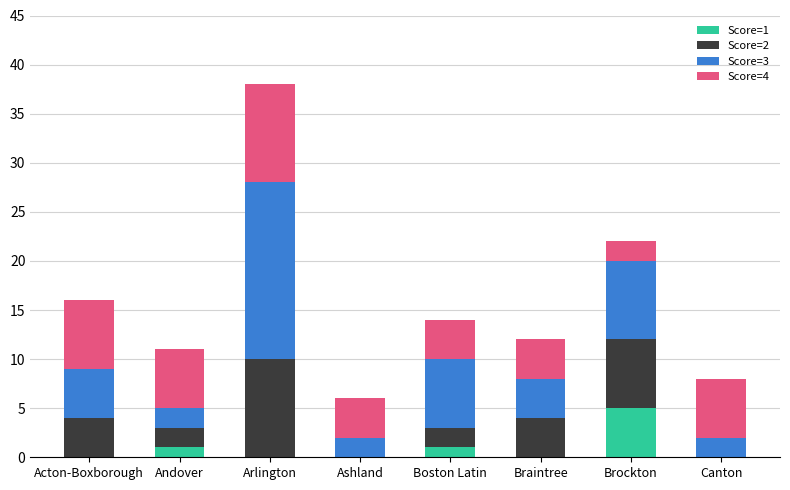

At which category is the sum across all series the highest?

Arlington